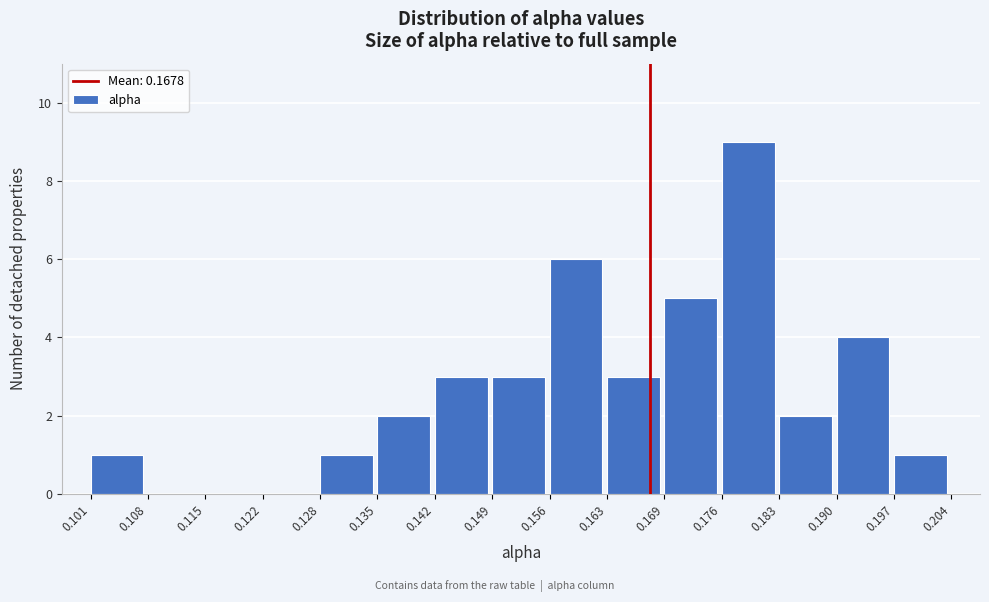

Reading left to right, transcribe this chart: for each bar, give the range it covers on the x-axis and its height. The values are not printed on the chart, so give them approximately, as read against the axis.

0.101 to 0.108: 1
0.108 to 0.115: 0
0.115 to 0.122: 0
0.122 to 0.128: 0
0.128 to 0.135: 1
0.135 to 0.142: 2
0.142 to 0.149: 3
0.149 to 0.156: 3
0.156 to 0.163: 6
0.163 to 0.169: 3
0.169 to 0.176: 5
0.176 to 0.183: 9
0.183 to 0.190: 2
0.190 to 0.197: 4
0.197 to 0.204: 1